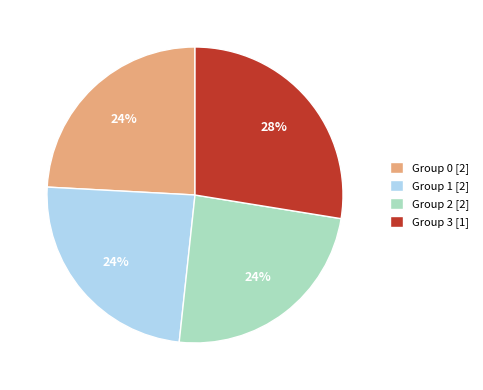

To the nearest percent, what is the combined percentage of Group 3 [1] and Group 0 [2]?

52%